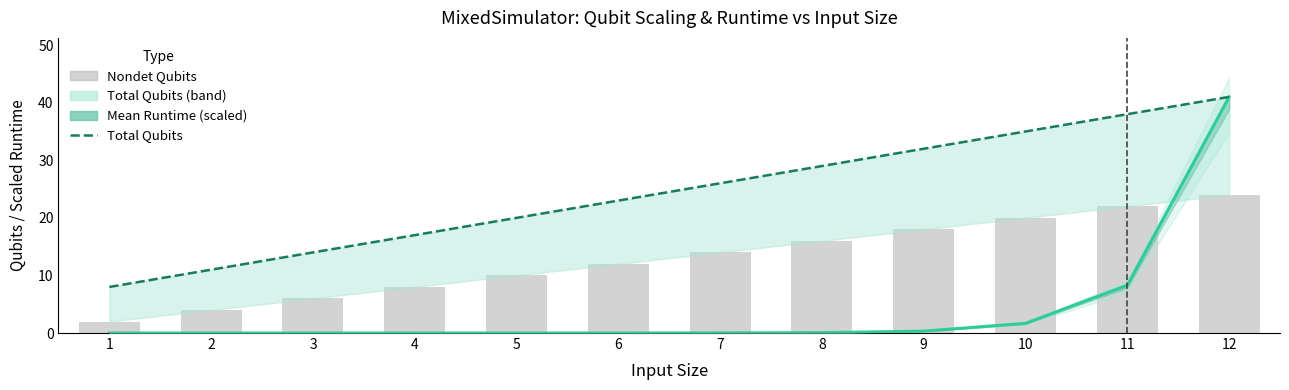

Reading left to right, transcribe all the data shown in this chart.

Mean Runtime (scaled): 1=0.0	2=0.0	3=0.0	4=0.0	5=0.0	6=0.0	7=0.0	8=0.1	9=0.3	10=1.7	11=8.3	12=41.0
Total Qubits: 1=8.0	2=11.0	3=14.0	4=17.0	5=20.0	6=23.0	7=26.0	8=29.0	9=32.0	10=35.0	11=38.0	12=41.0
Nondet Qubits: 1=2.0	2=4.0	3=6.0	4=8.0	5=10.0	6=12.0	7=14.0	8=16.0	9=18.0	10=20.0	11=22.0	12=24.0